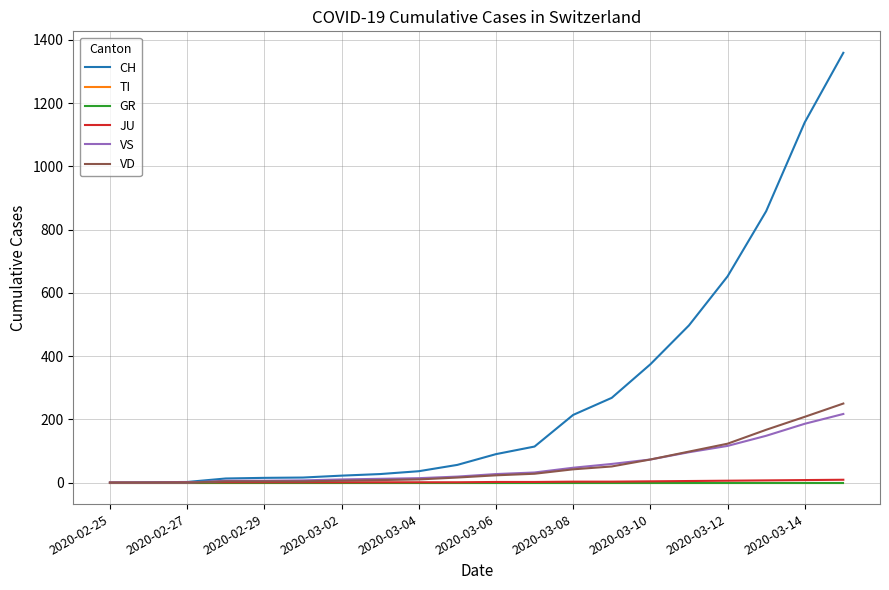

Which category has the lowest value in the TI series?

2020-02-25